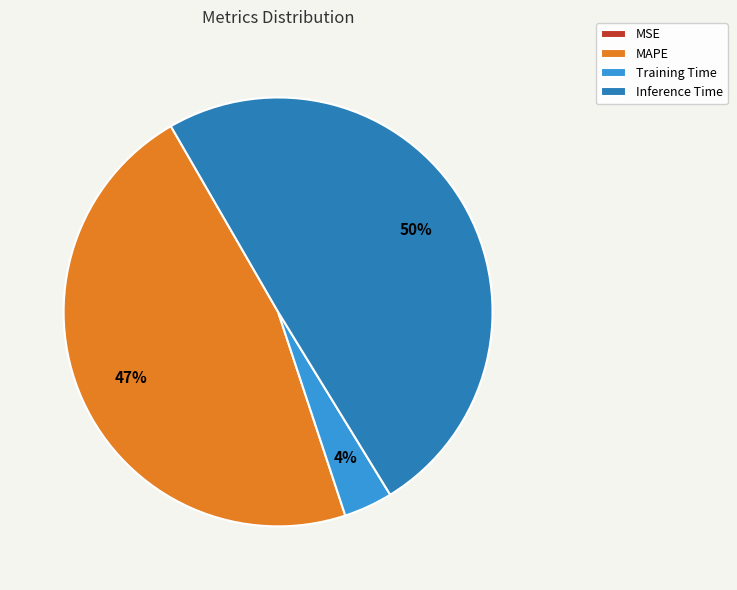

Which category has the biggest portion of the pie?

Inference Time